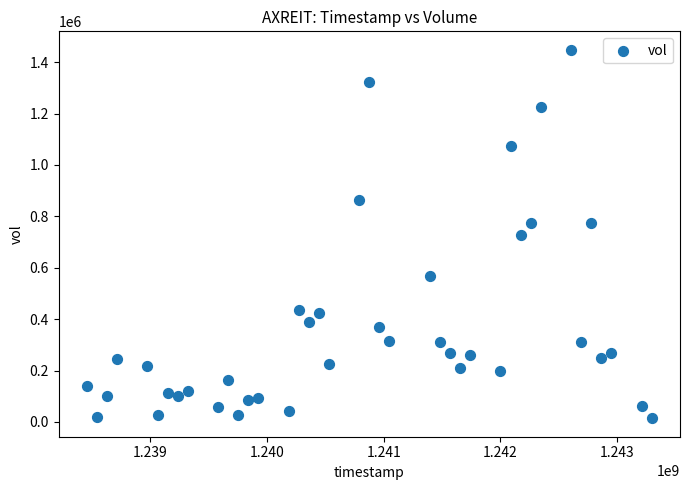

What is the range of Y values (max minus min)?

1434200